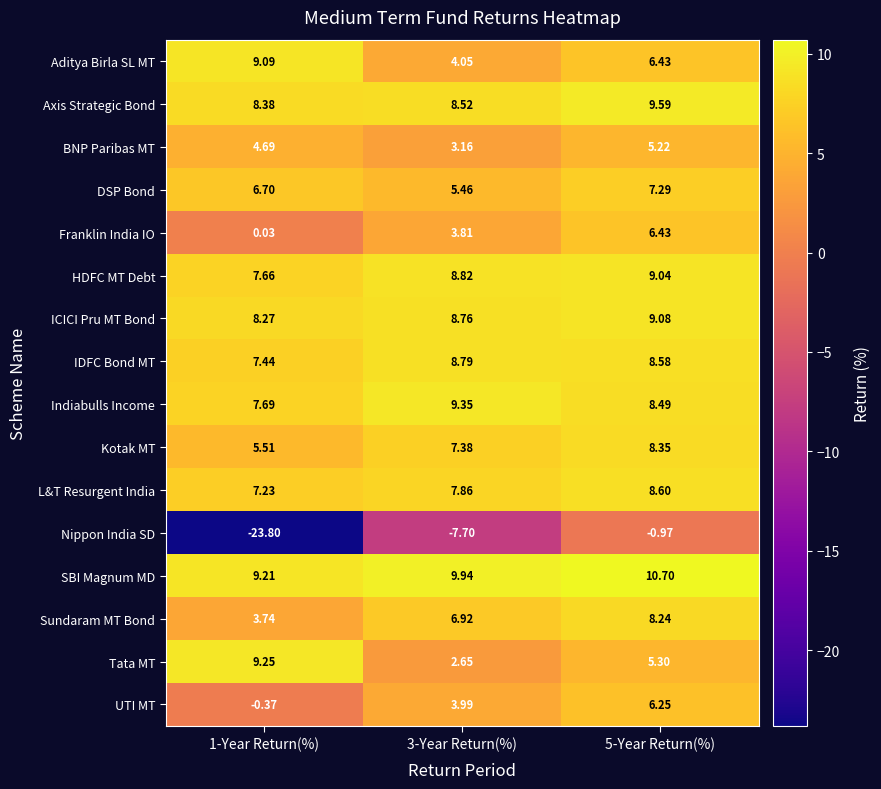

Which series has the largest total across all categories?

SBI Magnum MD